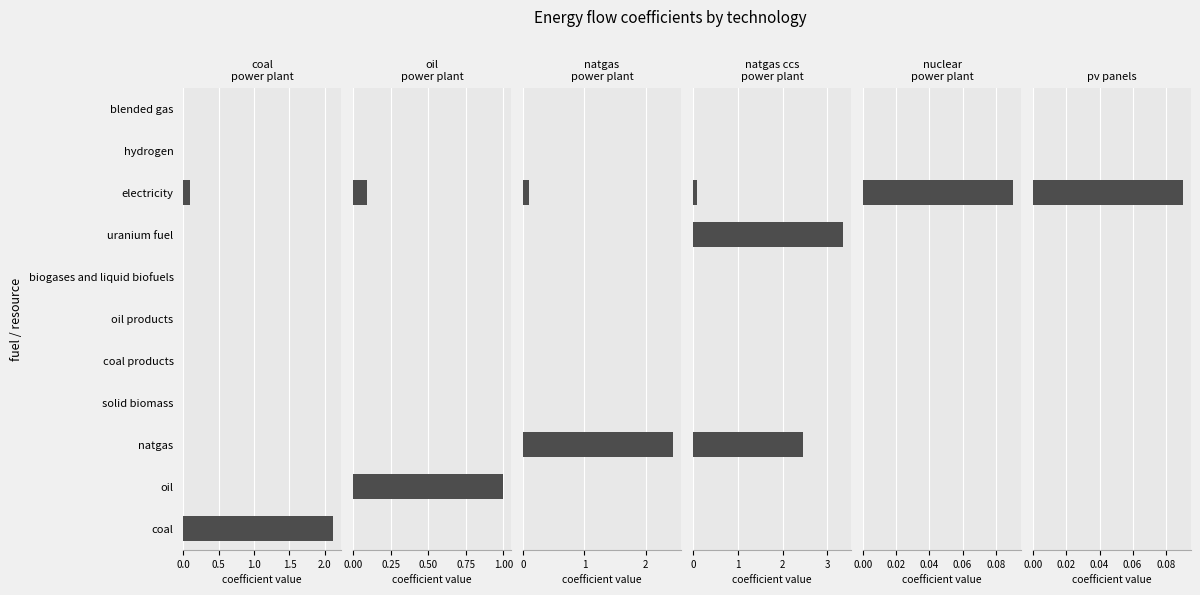

What is the difference between the maximum and minimum values in the nuclear
power plant series?

0.1